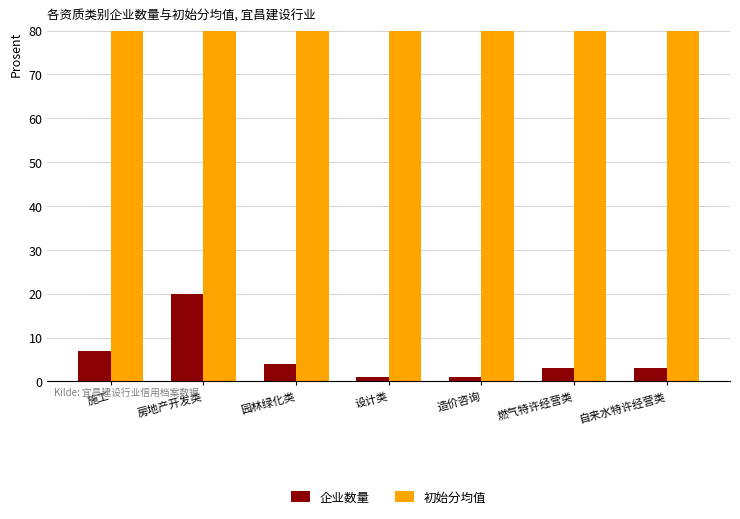

How many bars are there in each group?

2